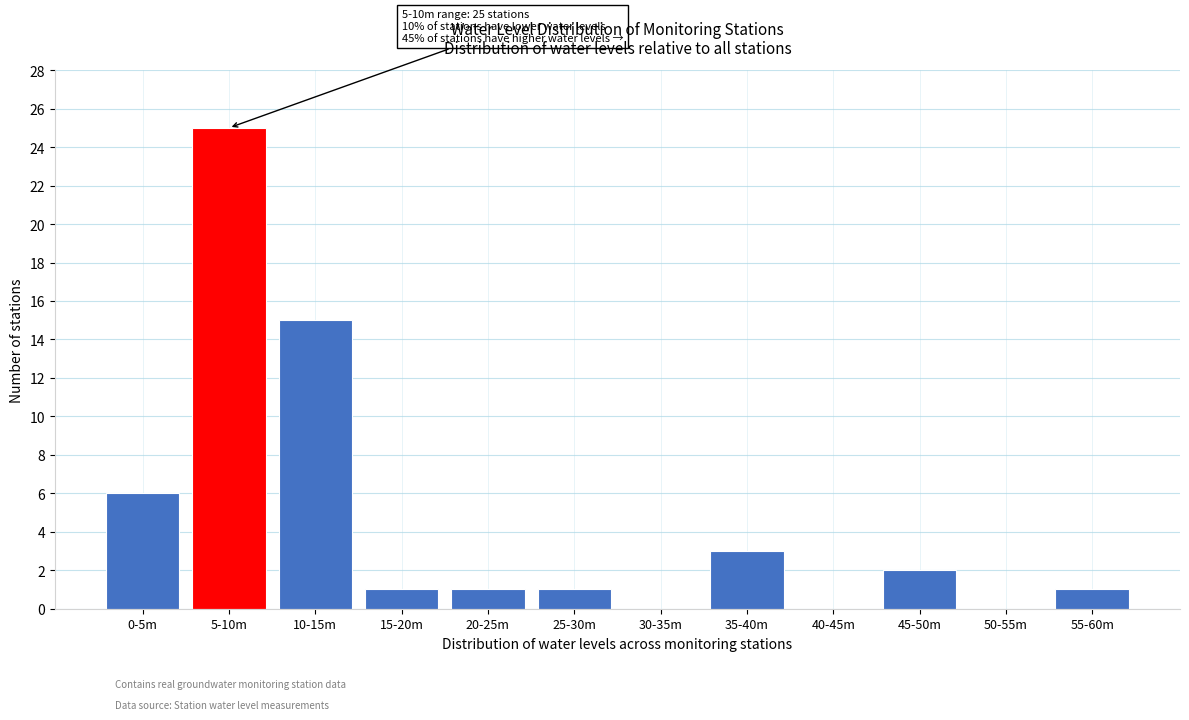

Reading left to right, transcribe all the data shown in this chart.

0-5m=6	5-10m=25	10-15m=15	15-20m=1	20-25m=1	25-30m=1	30-35m=0	35-40m=3	40-45m=0	45-50m=2	50-55m=0	55-60m=1